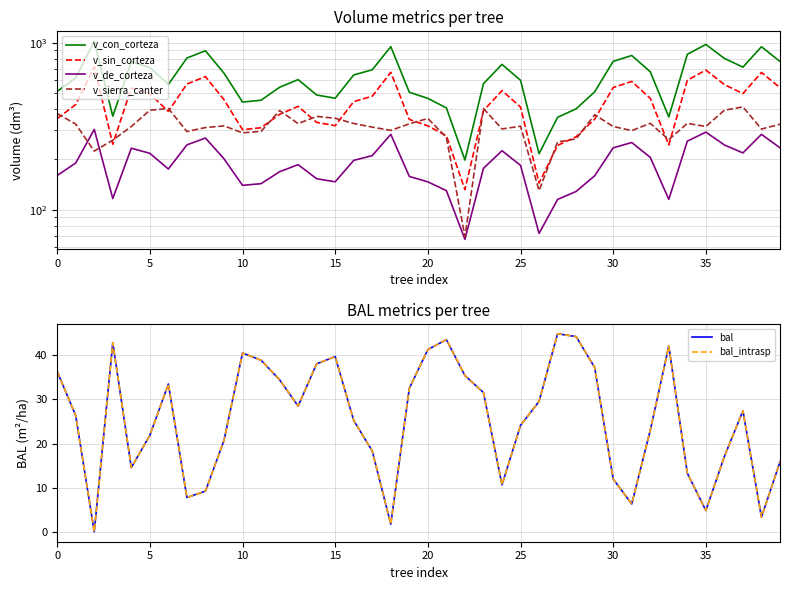

What are all the series names shown in the legend?

v_con_corteza, v_sin_corteza, v_de_corteza, v_sierra_canter, bal, bal_intrasp